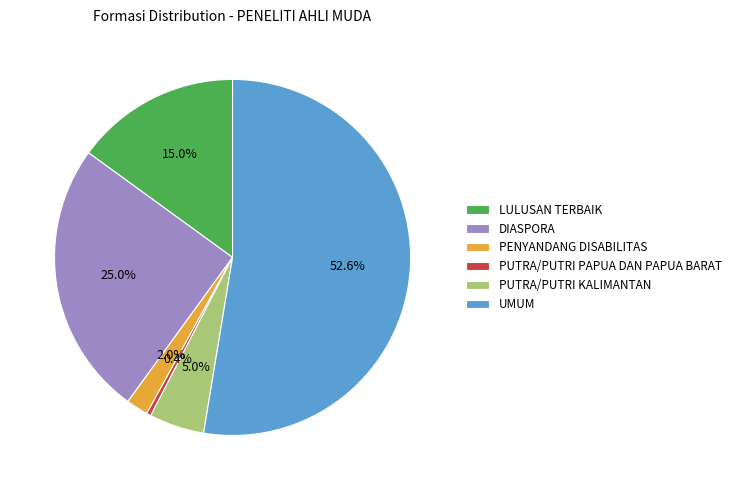

What percentage do DIASPORA and UMUM together represent?

77.6%